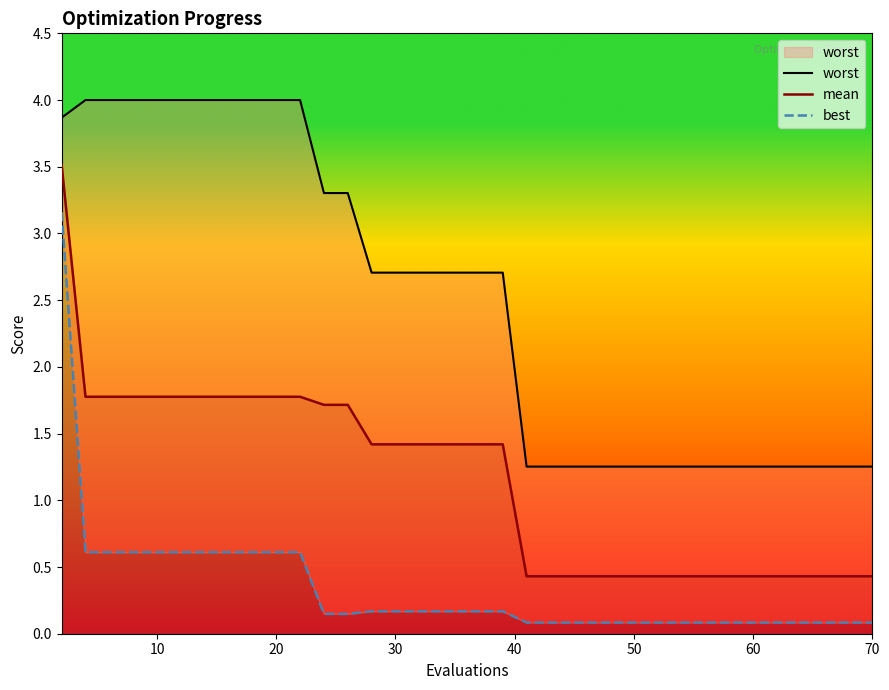

The mean series shows 0.7 at 70. True or false?

False